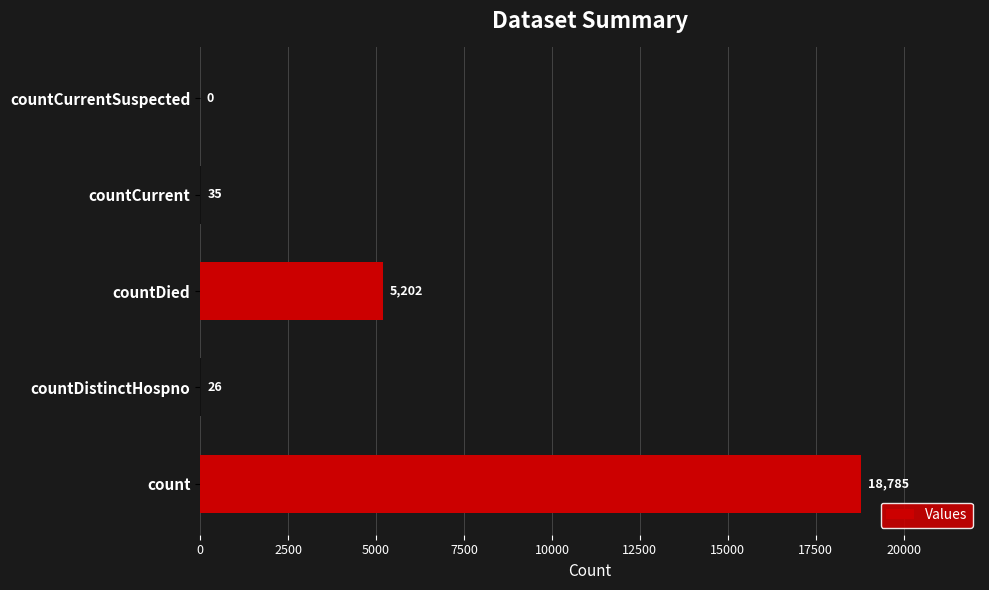

At which label is the value closest to 9392?

countDied